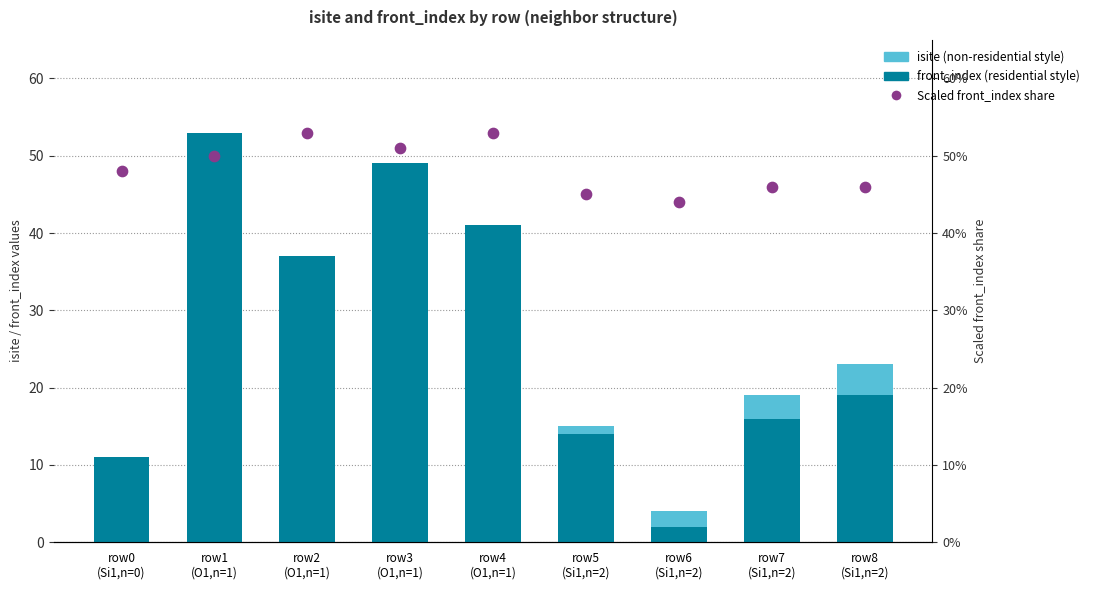

Which series has the widest spread of Y values?

isite